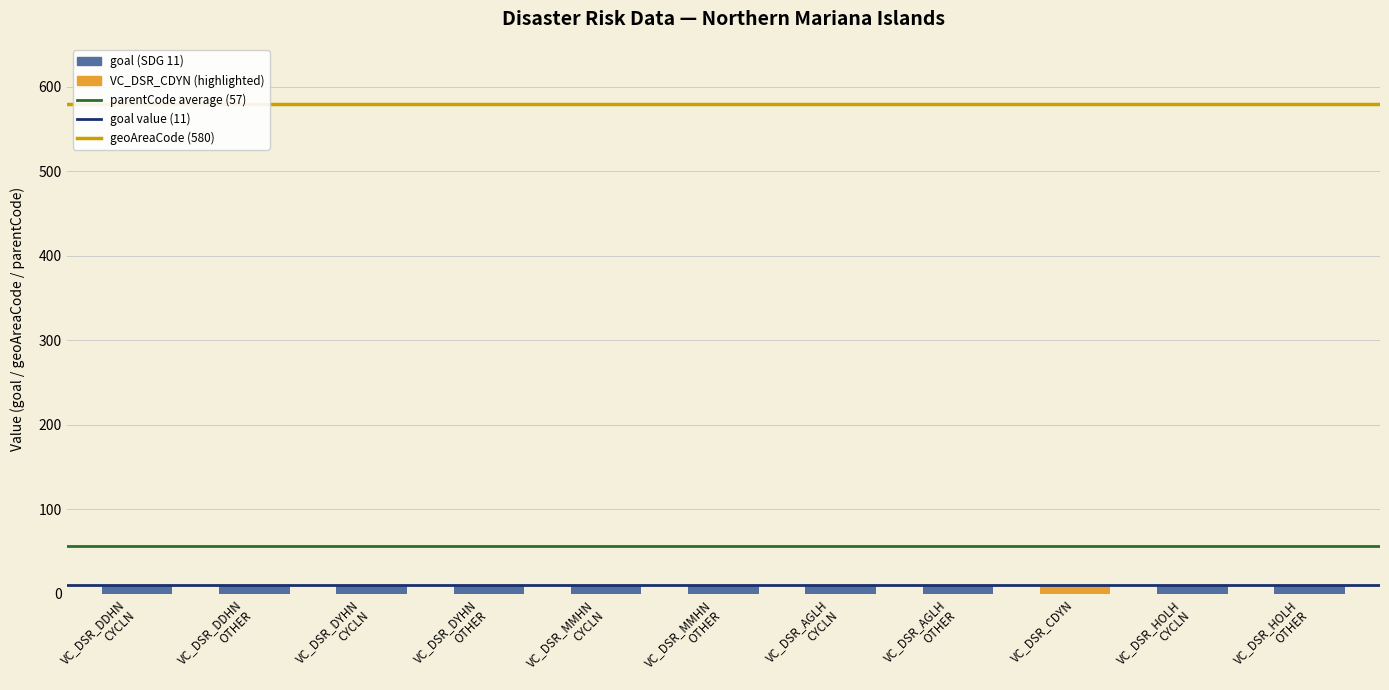

Reading left to right, extract all data points from this chart.

value_2014: 0	0	0	0	0	0	0	0	0	0	0
value_2015: 0	0	0	0	0	0	0	0	0	0	0
value_latest_year: 0	0	0	0	0	0	0	0	0	0	0
goal: 11	11	11	11	11	11	11	11	11	11	11
geoAreaCode: 580	580	580	580	580	580	580	580	580	580	580
parentCode: 57	57	57	57	57	57	57	57	57	57	57